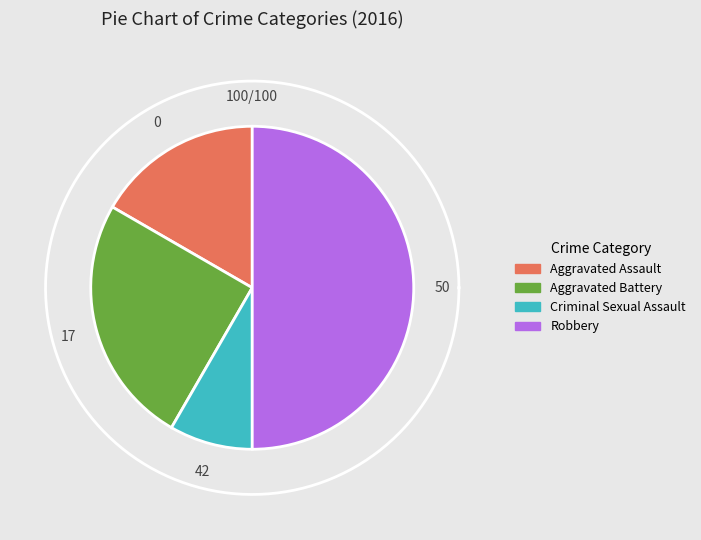

Rank the categories by value from highest to lowest.

Robbery, Aggravated Battery, Aggravated Assault, Criminal Sexual Assault